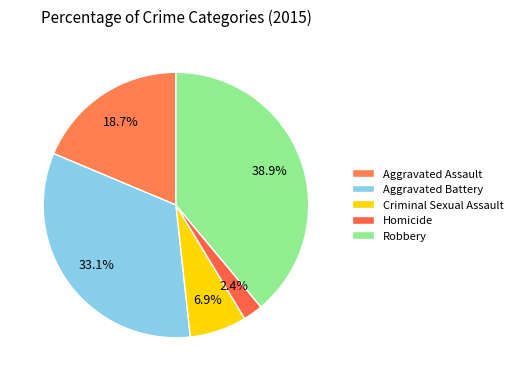

How many segments does this pie chart have?

5